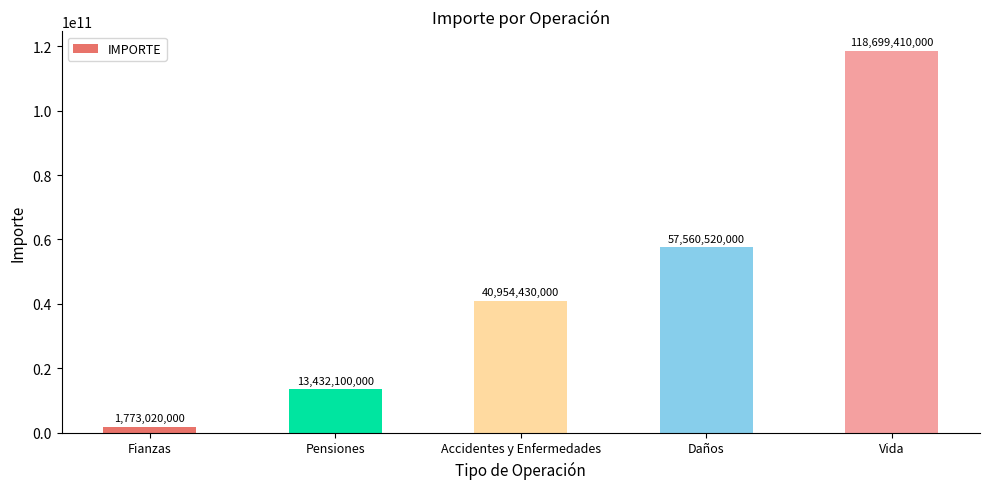

Read the value at Vida.

118699410000